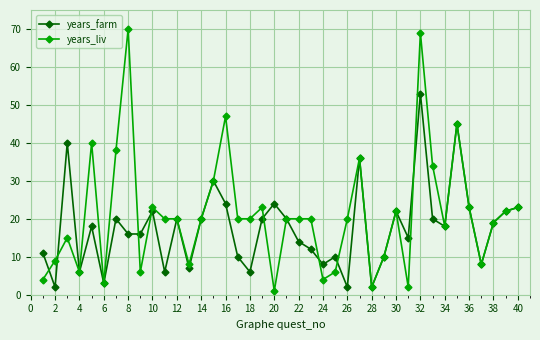

What is the greatest value displayed?

70